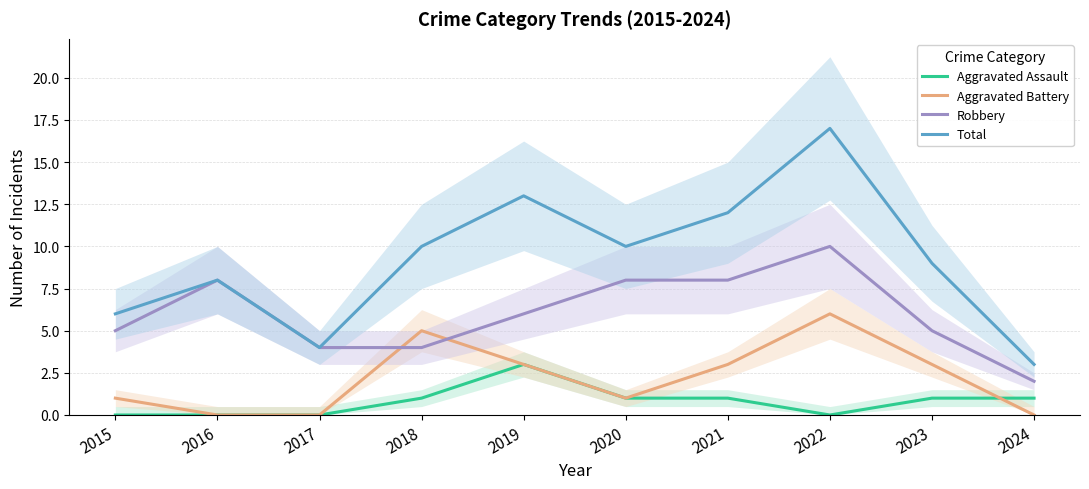

In Aggravated Assault, how many points are lower than both neighbors (excluding endpoints)?

1